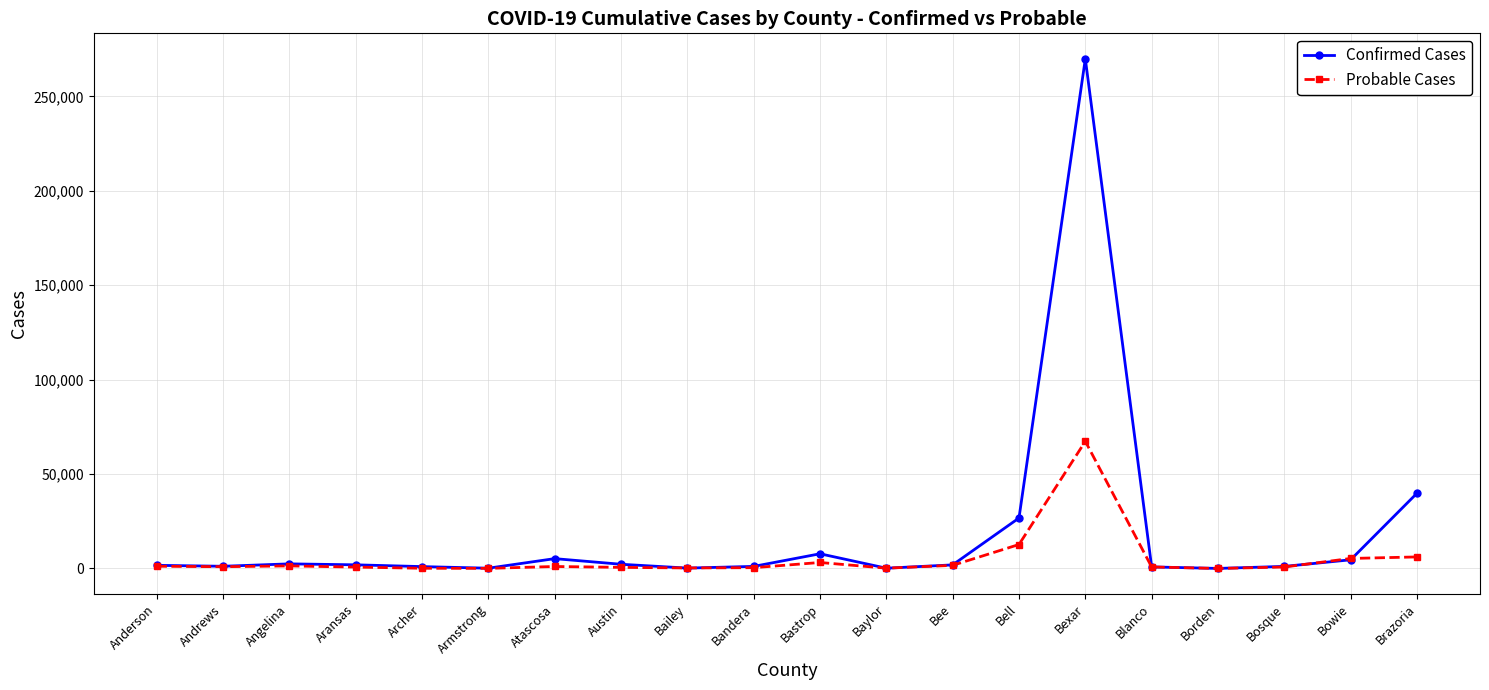

Which series ends up on top after the final intersection of Confirmed Cases and Probable Cases?

Confirmed Cases